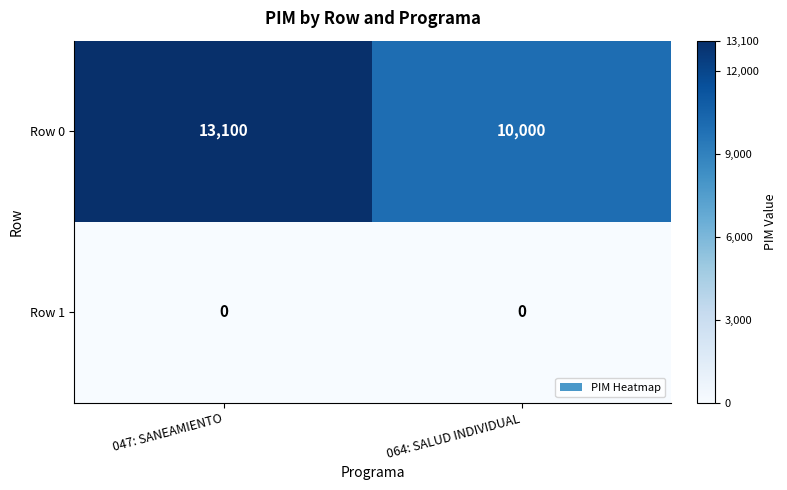

At which category does the chart reach its peak across all series?

047: SANEAMIENTO